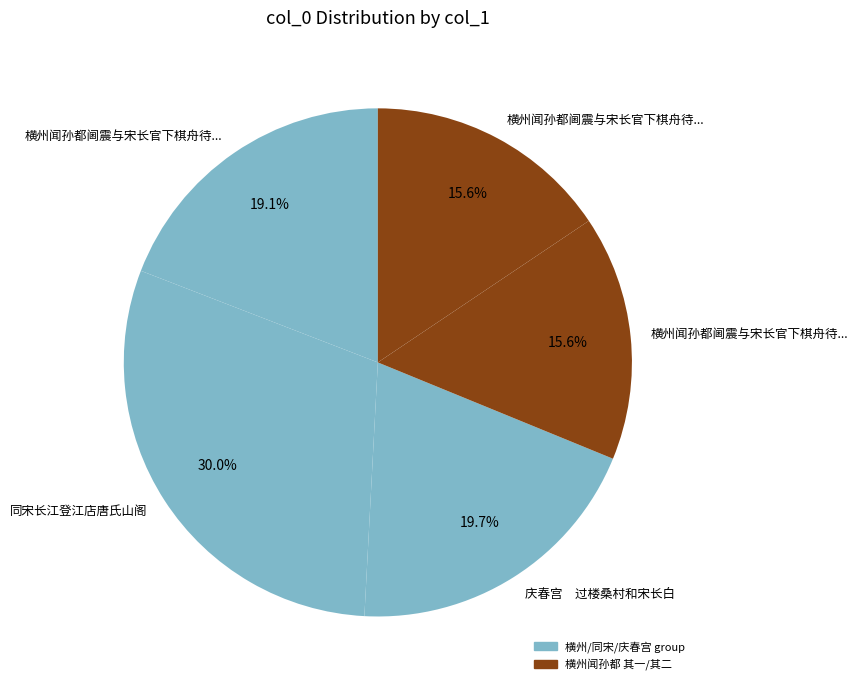

How many slices are in this pie chart?

5